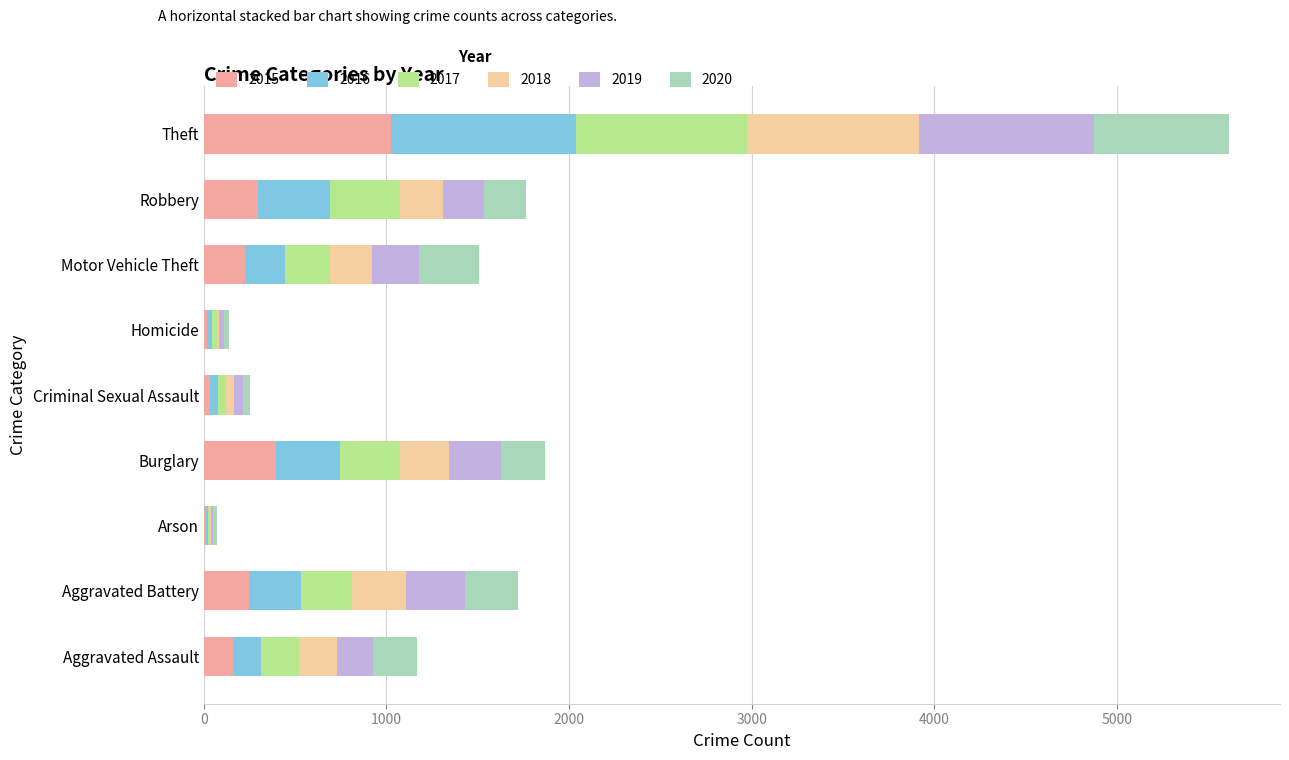

How many series are shown in this chart?

6